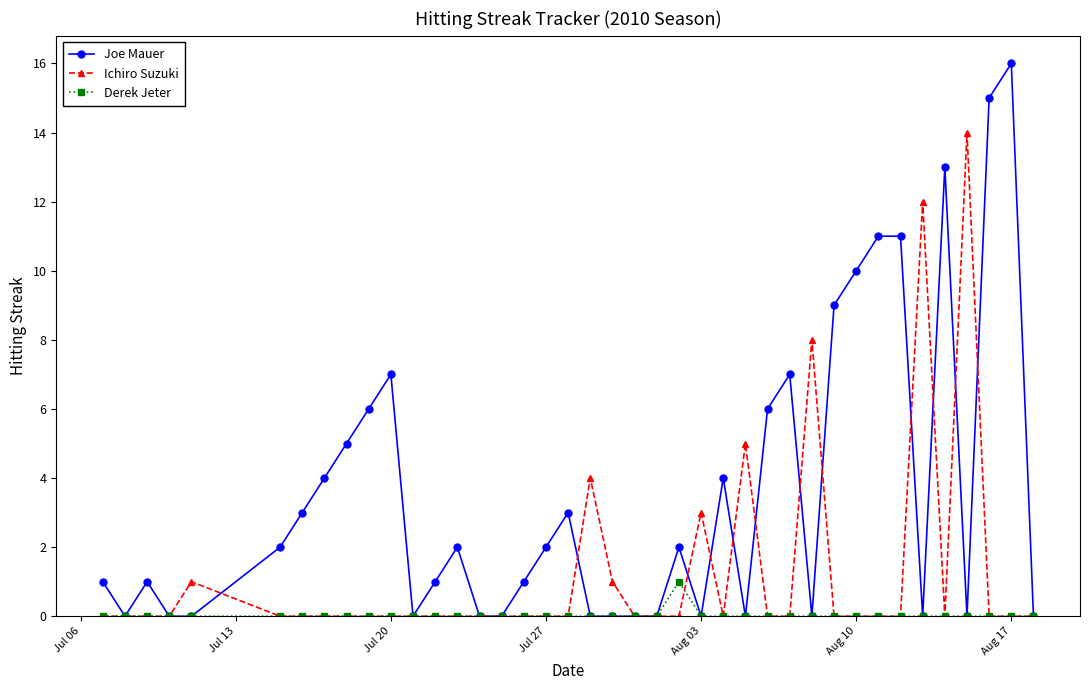

Rank the series by their average value, from highest to lowest.

Joe Mauer, Ichiro Suzuki, Derek Jeter